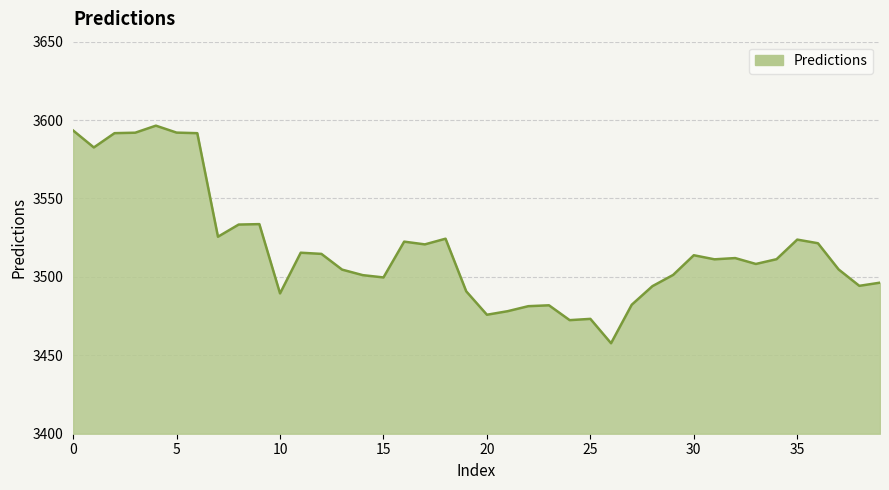

What is the difference between the maximum and minimum values?

138.7